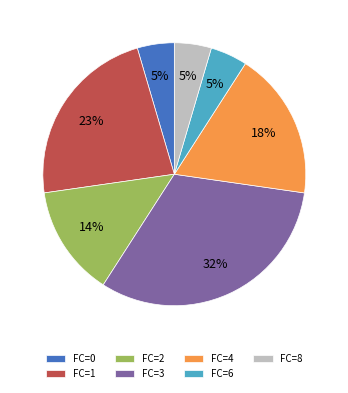

The FC=8 slice represents 5% of the pie. True or false?

True